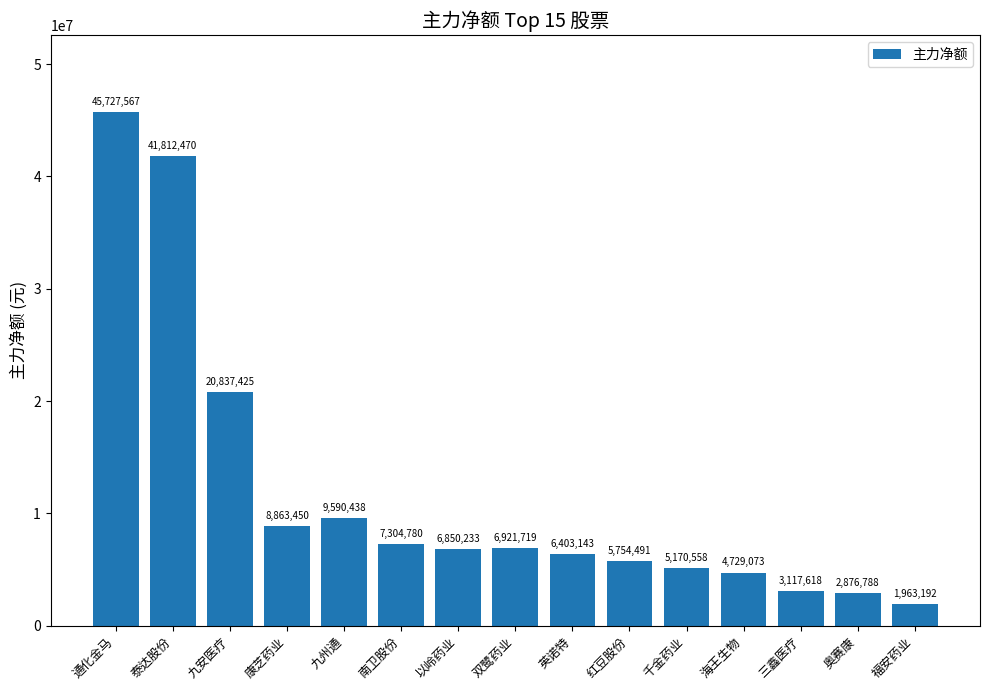

What is the label of the 4th bar from the left?

康芝药业